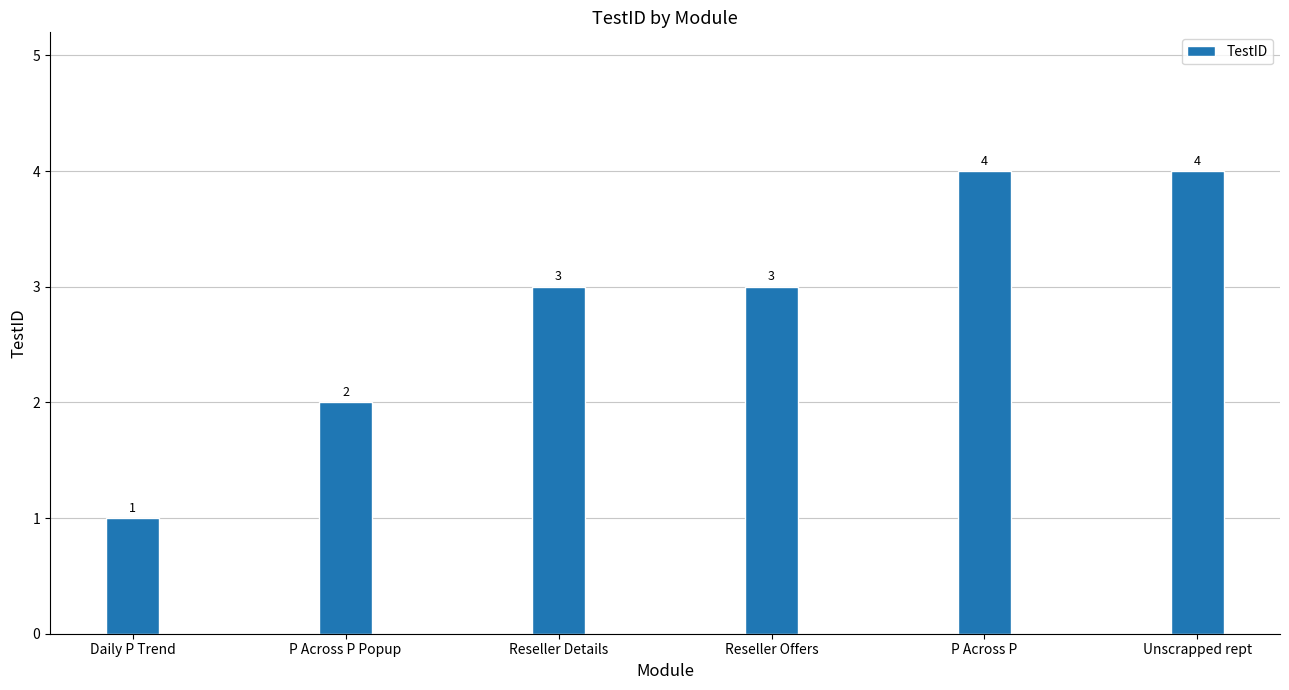

The value at P Across P is 6. True or false?

False